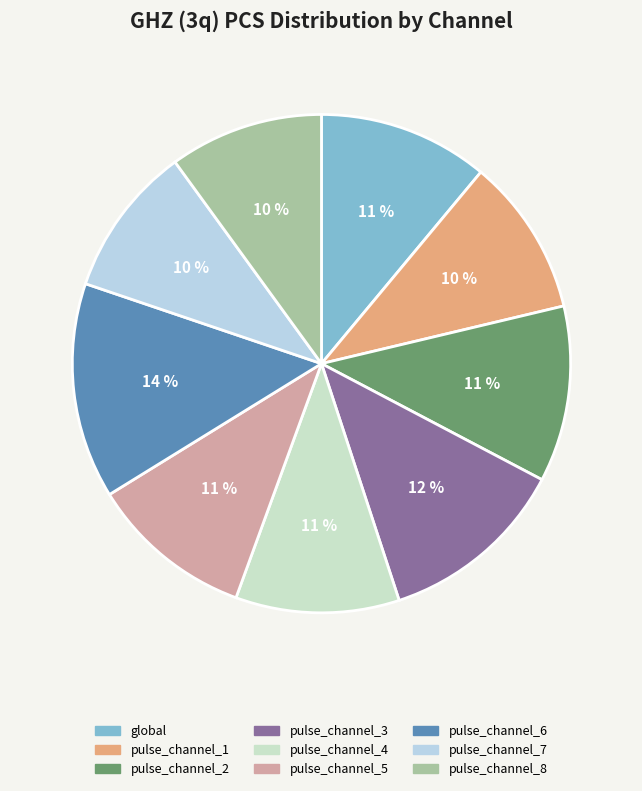

To the nearest percent, what percentage of the pie is global?

11%